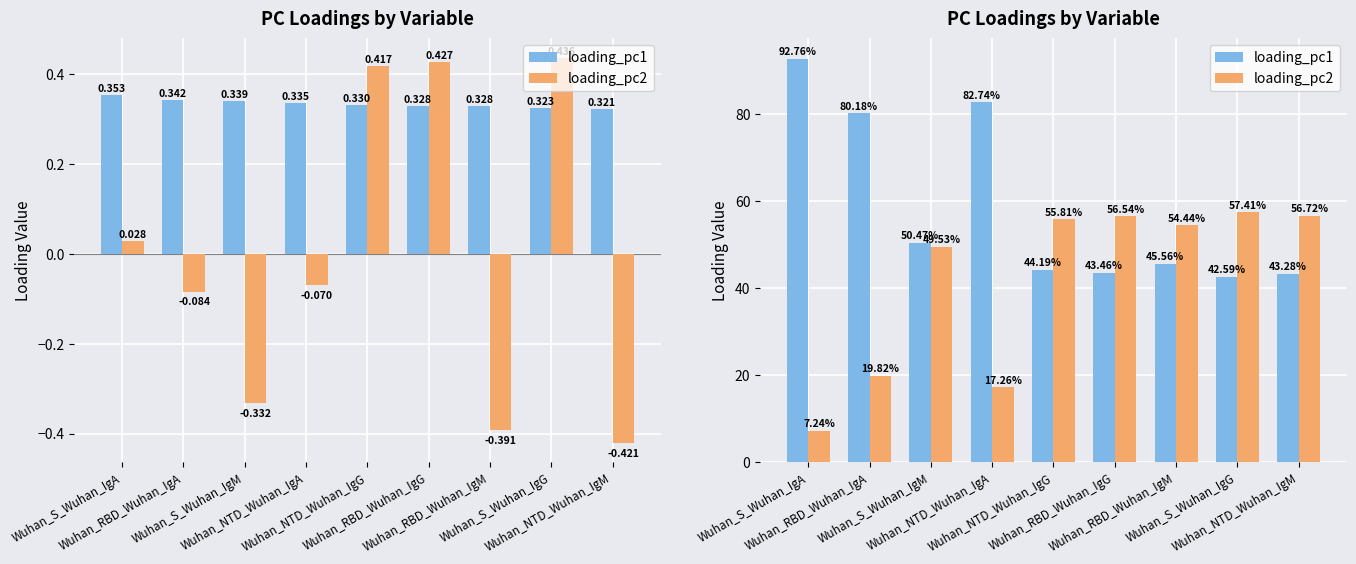

What is the sum of the loading_pc2 values at Wuhan_NTD_Wuhan_IgG and Wuhan_RBD_Wuhan_IgM?

110.3